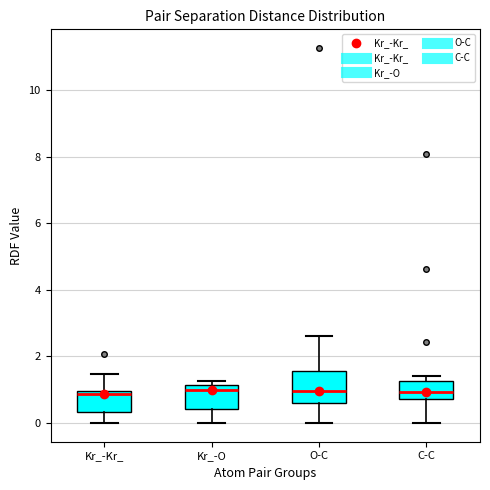

Where is the lower edge of the box for Kr_-Kr_ on the y-axis? The values are not printed on the chart, so give them approximately, as read against the axis.

0.4